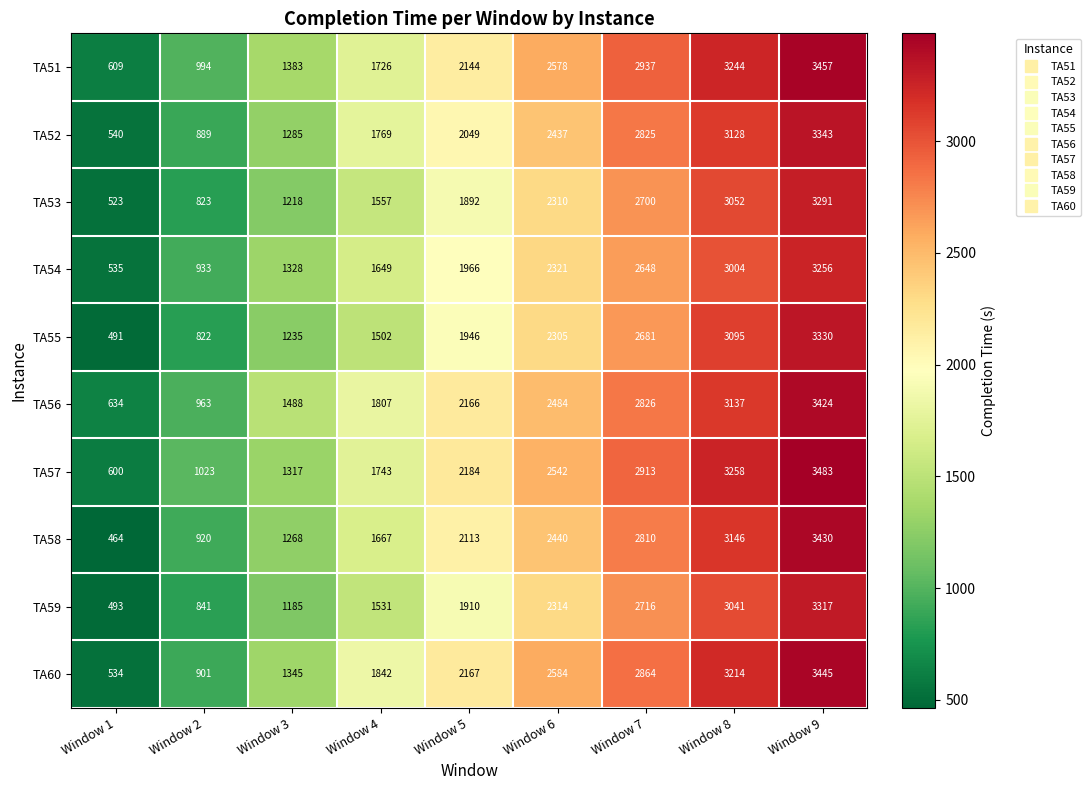

Where is TA60 nearest to the value 1989?

Window 4